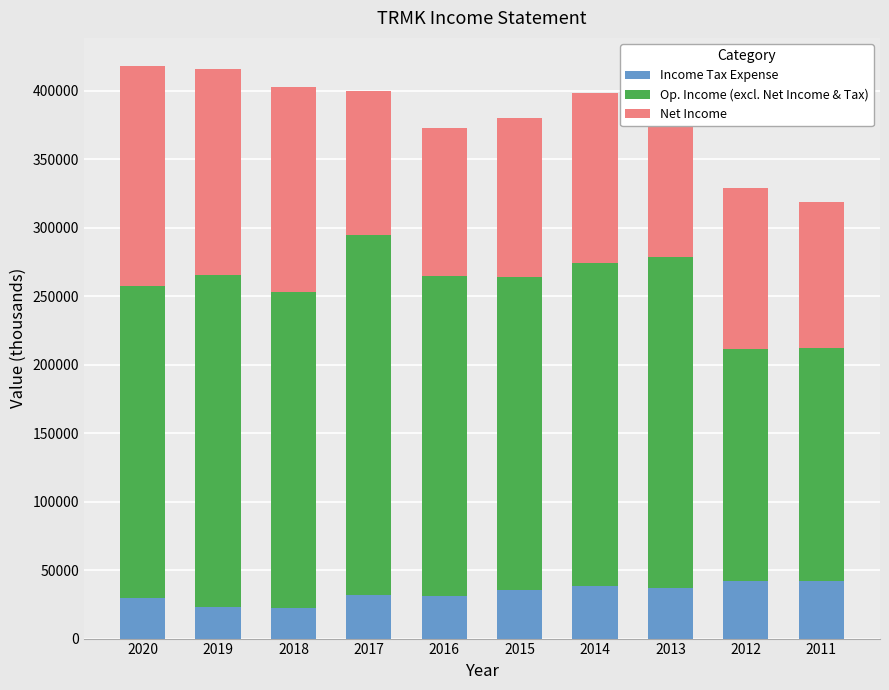

What is the highest value of the Income Tax Expense series?

42100